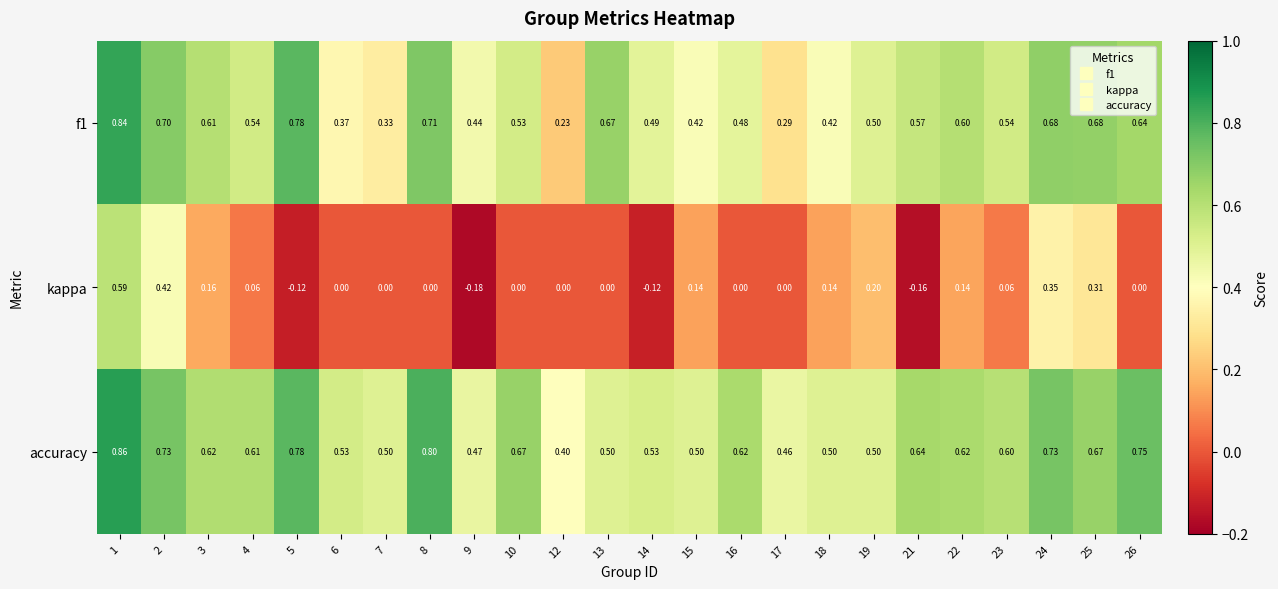

Between 14 and 22, which series saw the biggest shift?

kappa